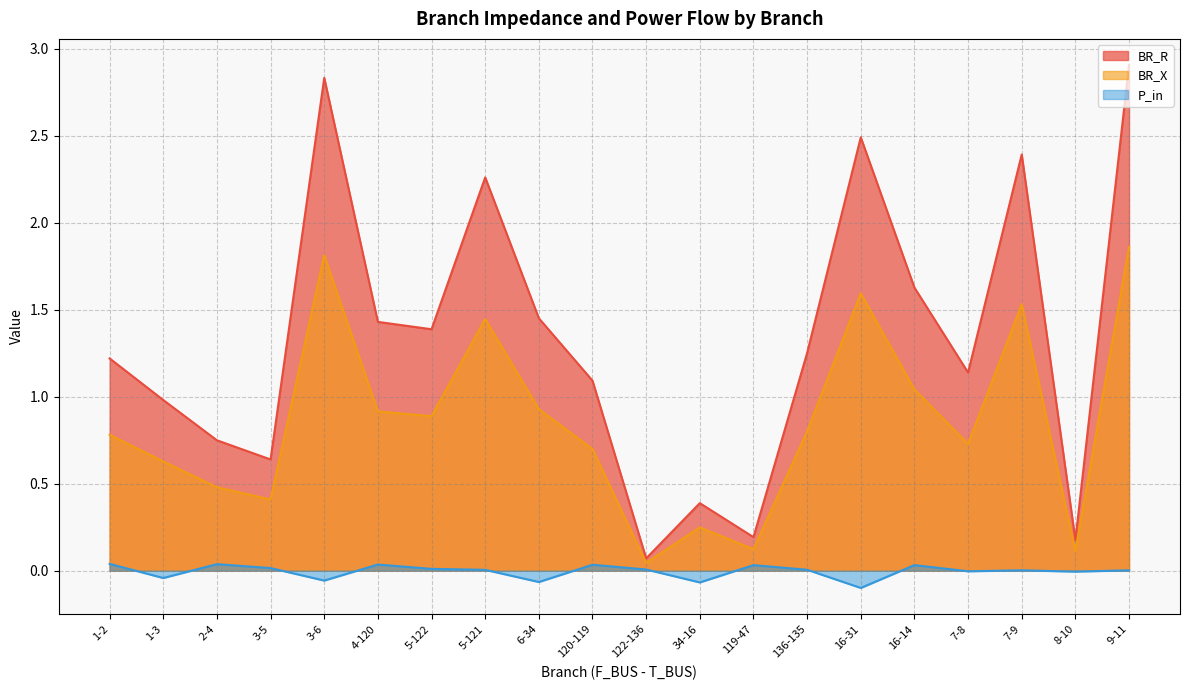

Does the chart have visible grid lines?

Yes